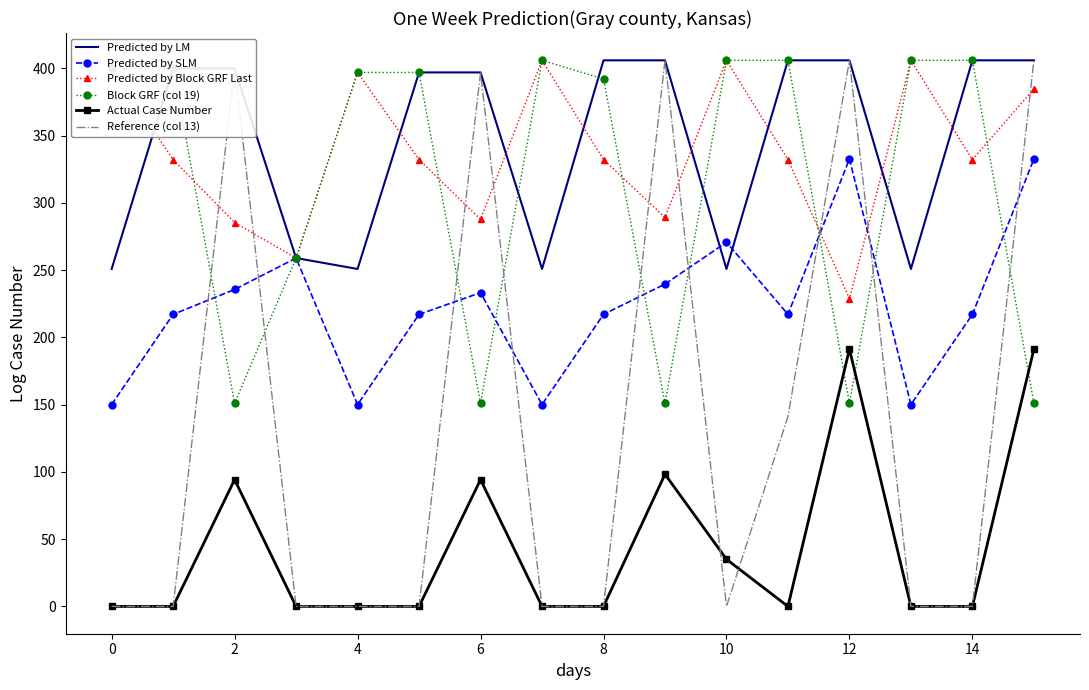

After their last crossing, which series has the higher values: Reference (col 13) or Block GRF (col 19)?

Reference (col 13)